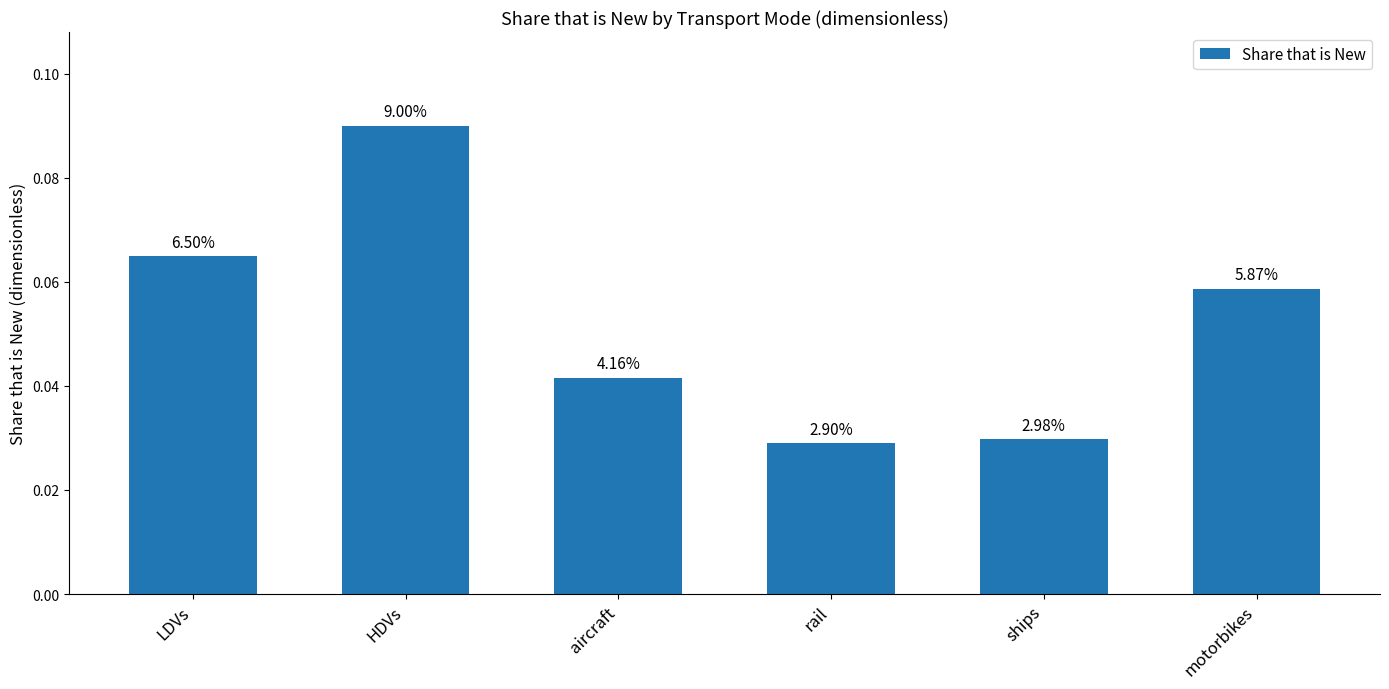

What position from the right is rail?

3